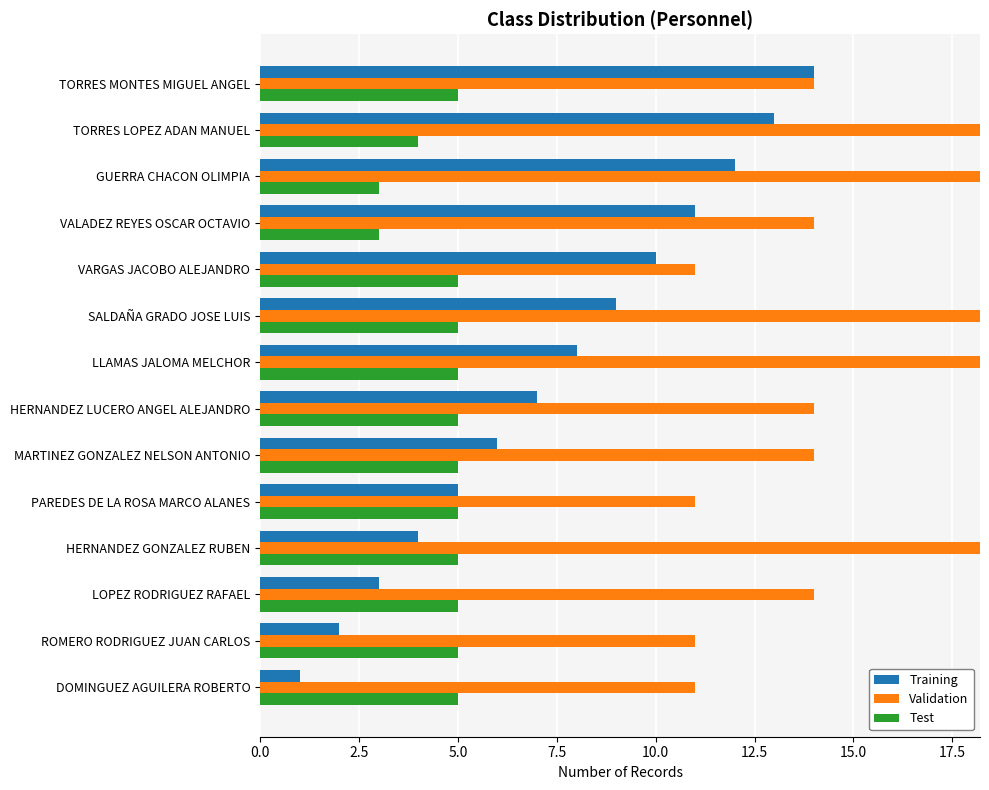

What is the difference between the second highest and second lowest values in the Test series?

2